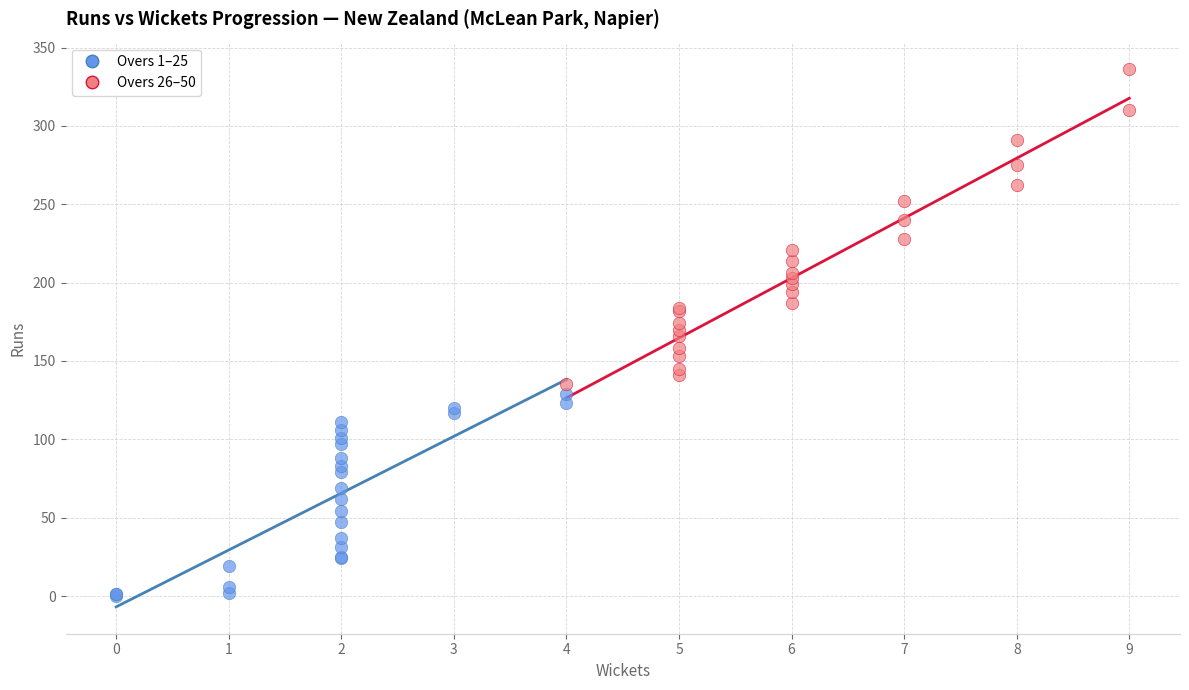

Which series contains the highest Y value?

Overs 26–50